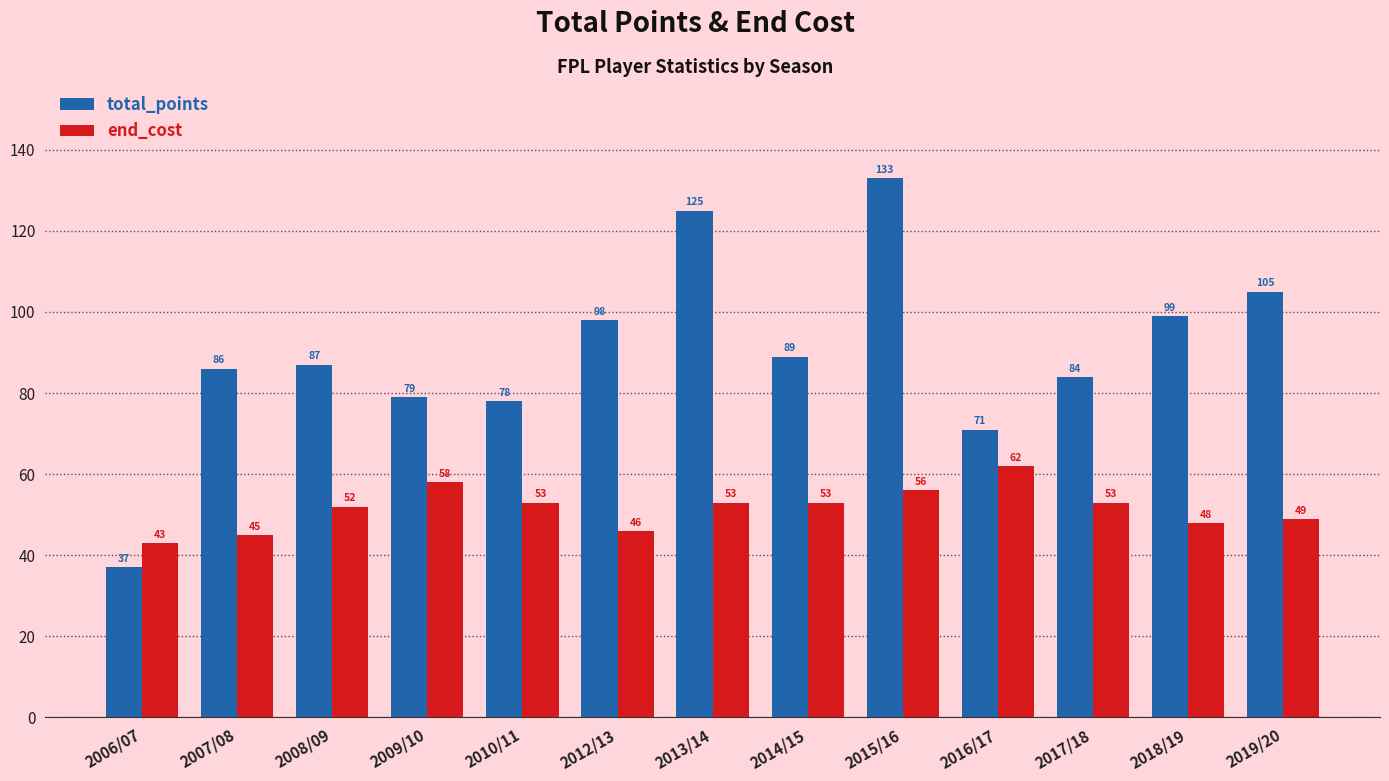

At how many categories does at least one series exceed 68?

12